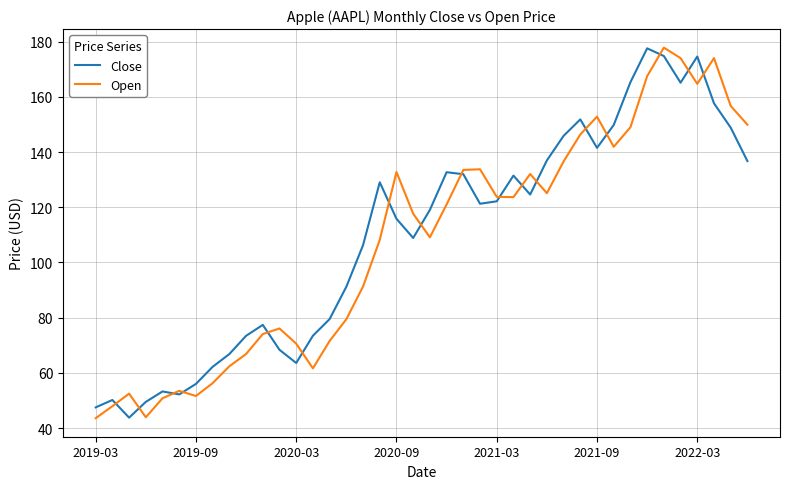

After their last crossing, which series has the higher values: Close or Open?

Open